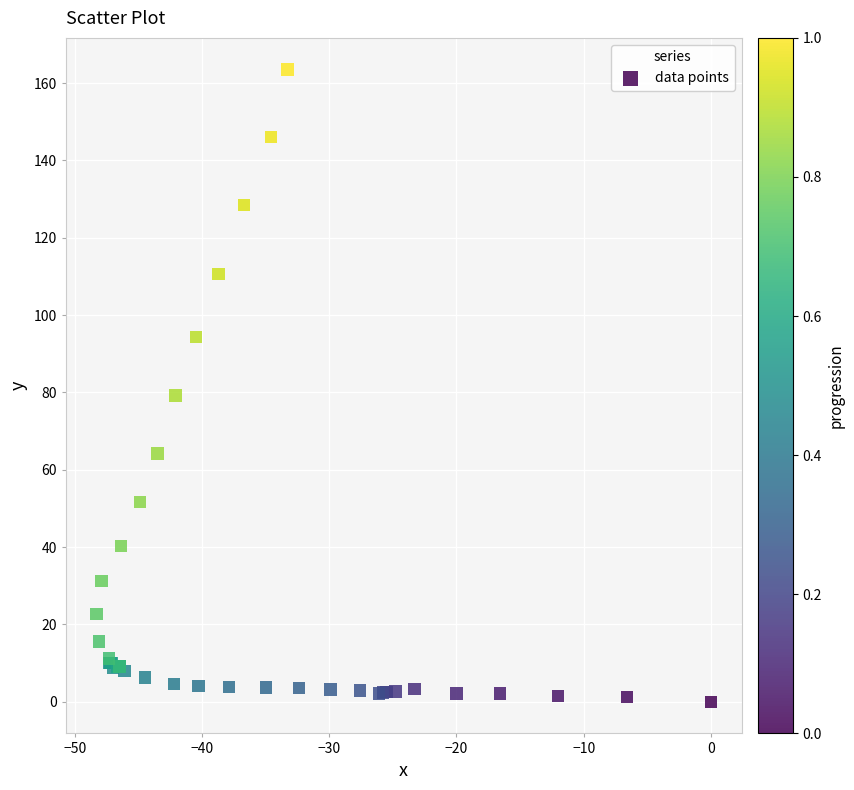

What Y value in the scatter plot is closest to 81?

79.2